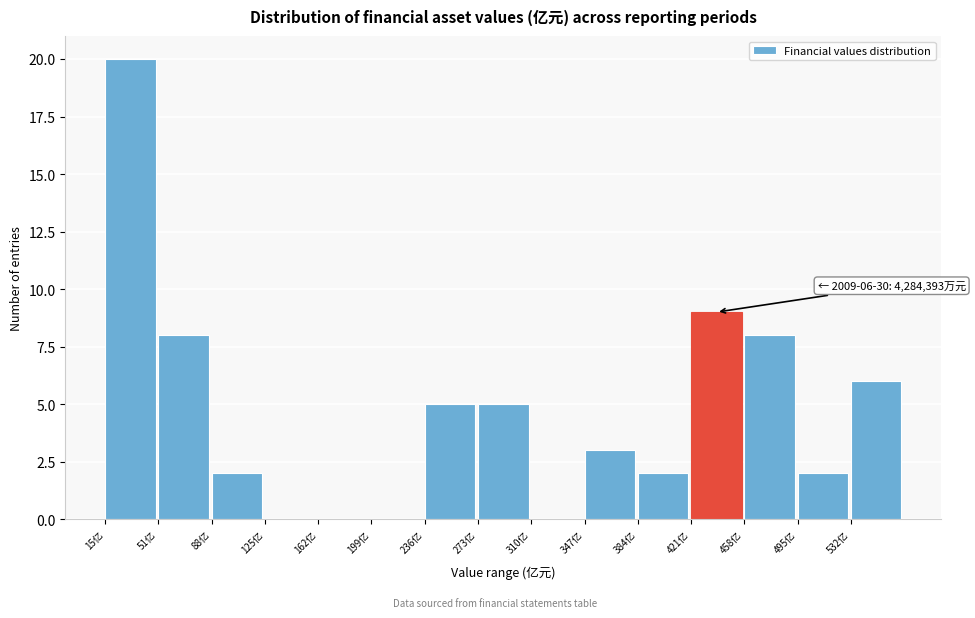

Over which range of the x-axis is the bar tallest?

15 to 50